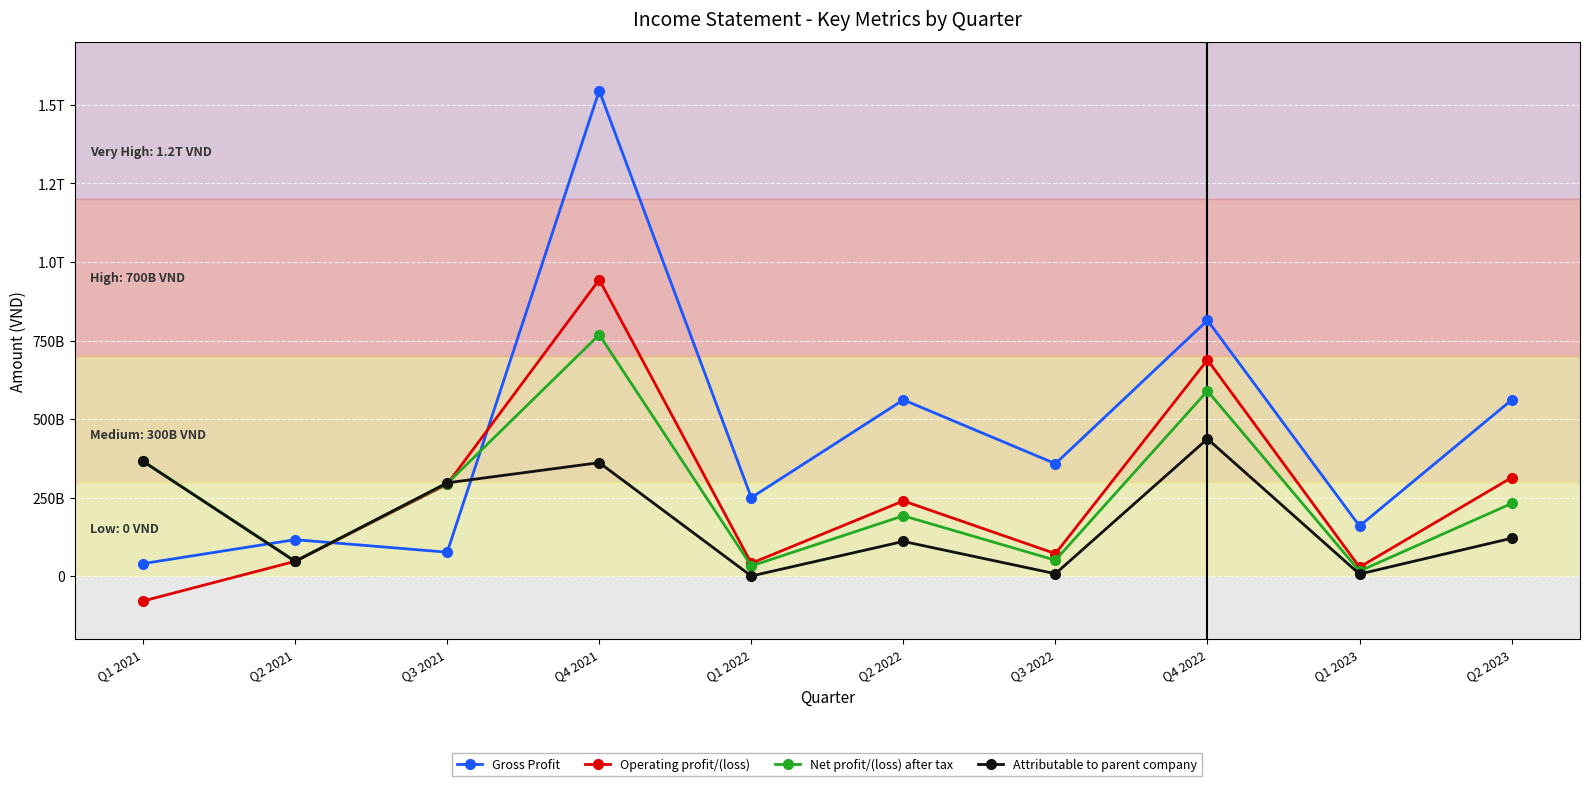

What is the value of the Gross Profit point at the 8th from the left?

814401498675